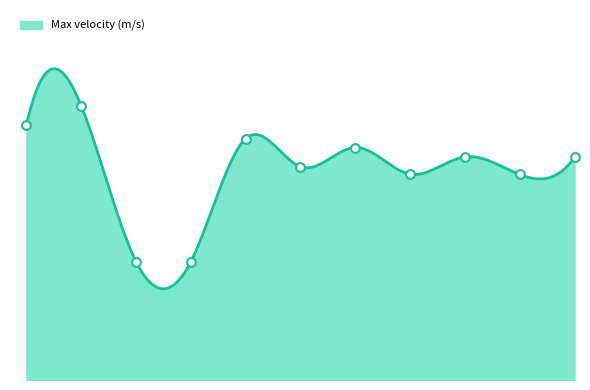

Which has a higher value, PS_1_loop or PI02?

PI02